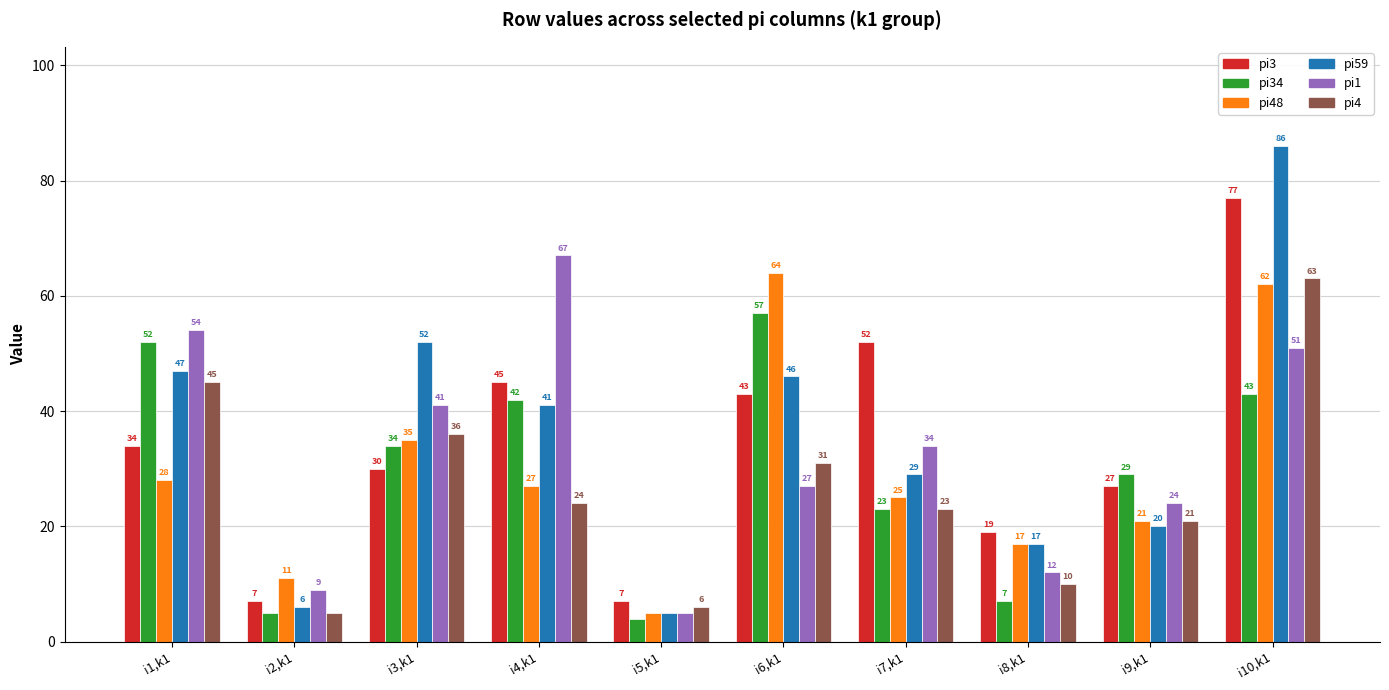

Rank the categories by pi1 value from lowest to highest.

i5,k1, i2,k1, i8,k1, i9,k1, i6,k1, i7,k1, i3,k1, i10,k1, i1,k1, i4,k1